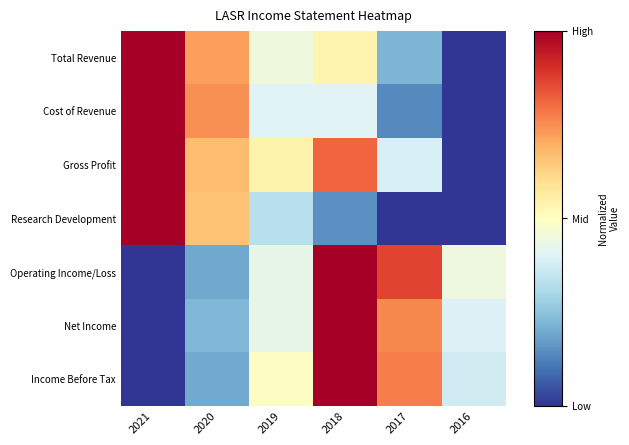

Count the number of categories in the chart.

6